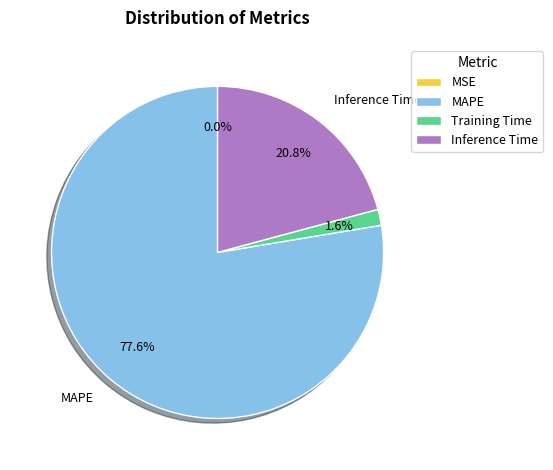

To the nearest percent, what portion does MAPE represent?

78%